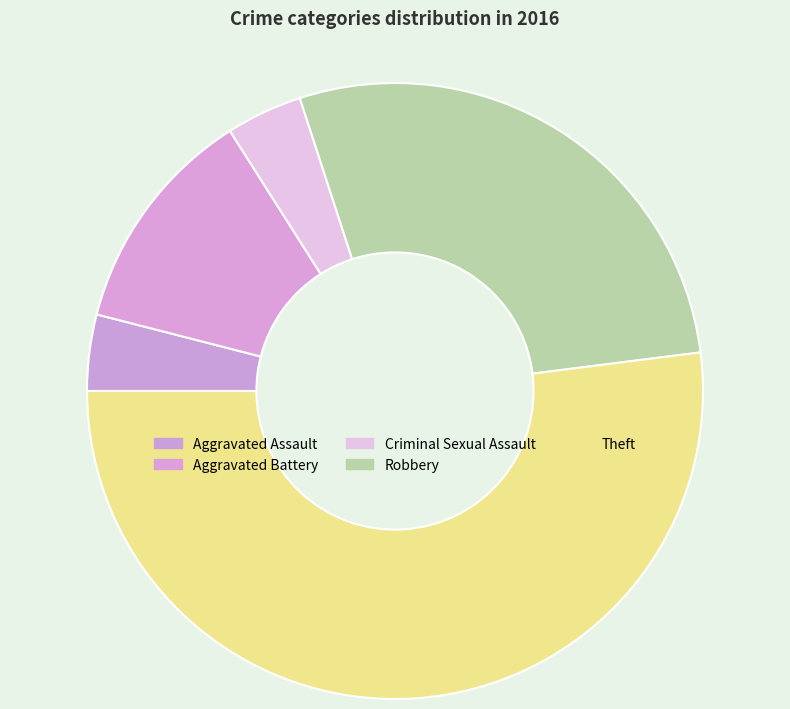

How many segments does this pie chart have?

5